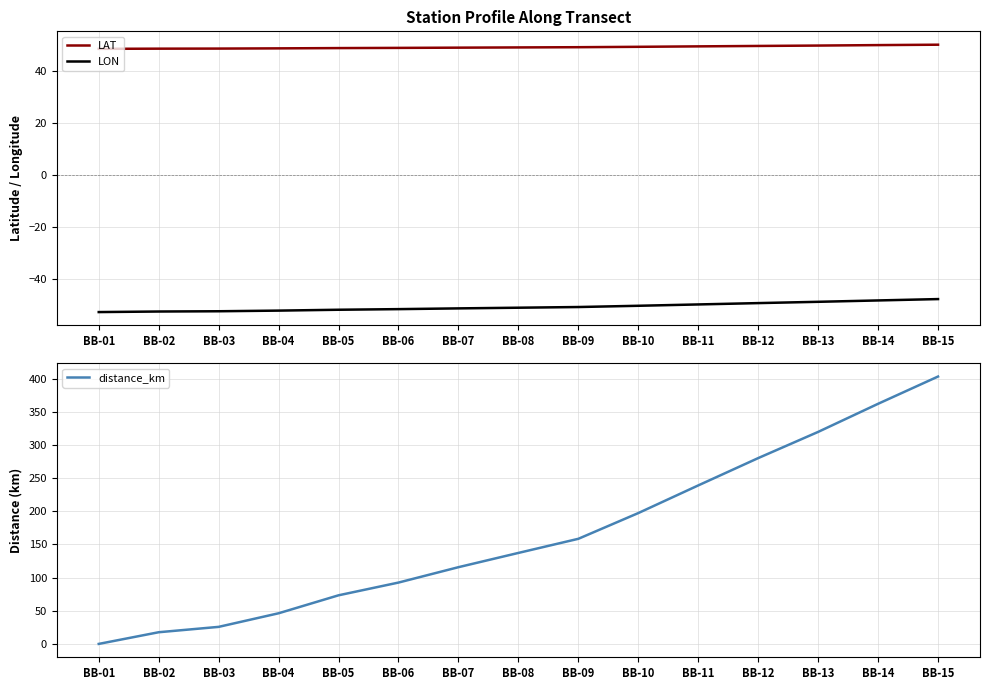

What is the difference between the LAT values at BB-05 and BB-06?

0.1